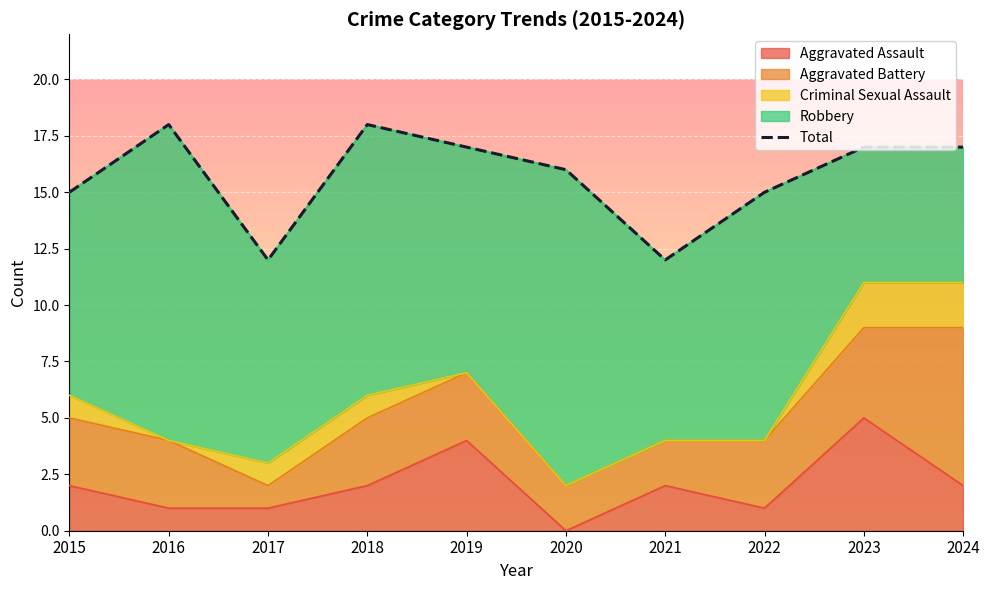

What is the difference between the maximum and minimum values?

6